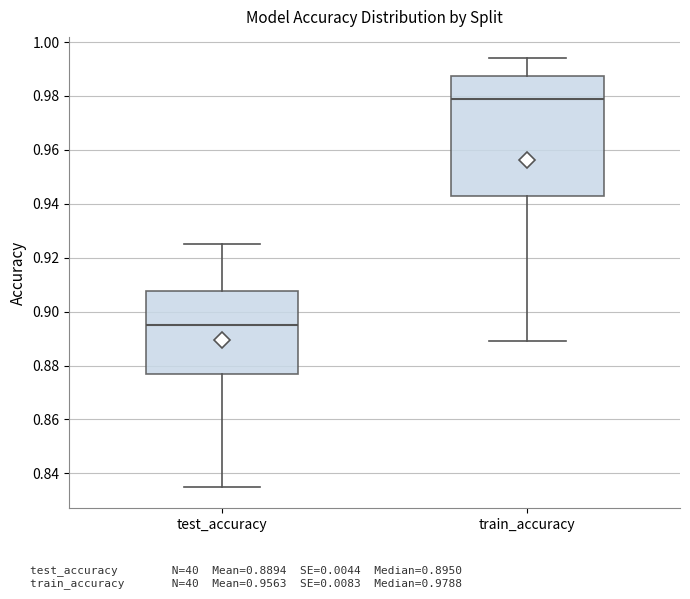

Which box has the lowest median line?

test_accuracy